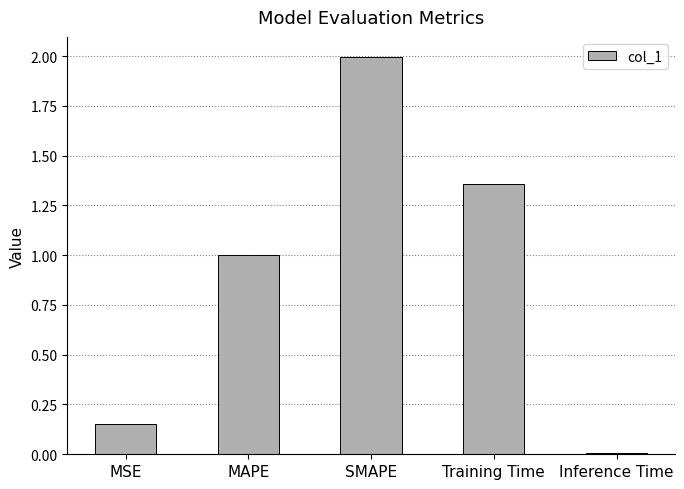

True or false: the data shows 1.0 at MAPE.

True